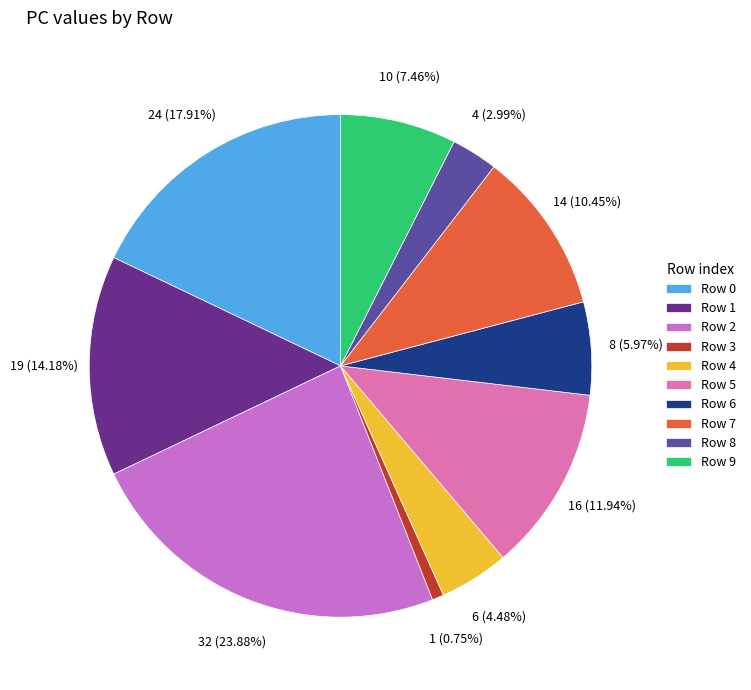

Is it true that Row 1 is 7% of the pie?

False